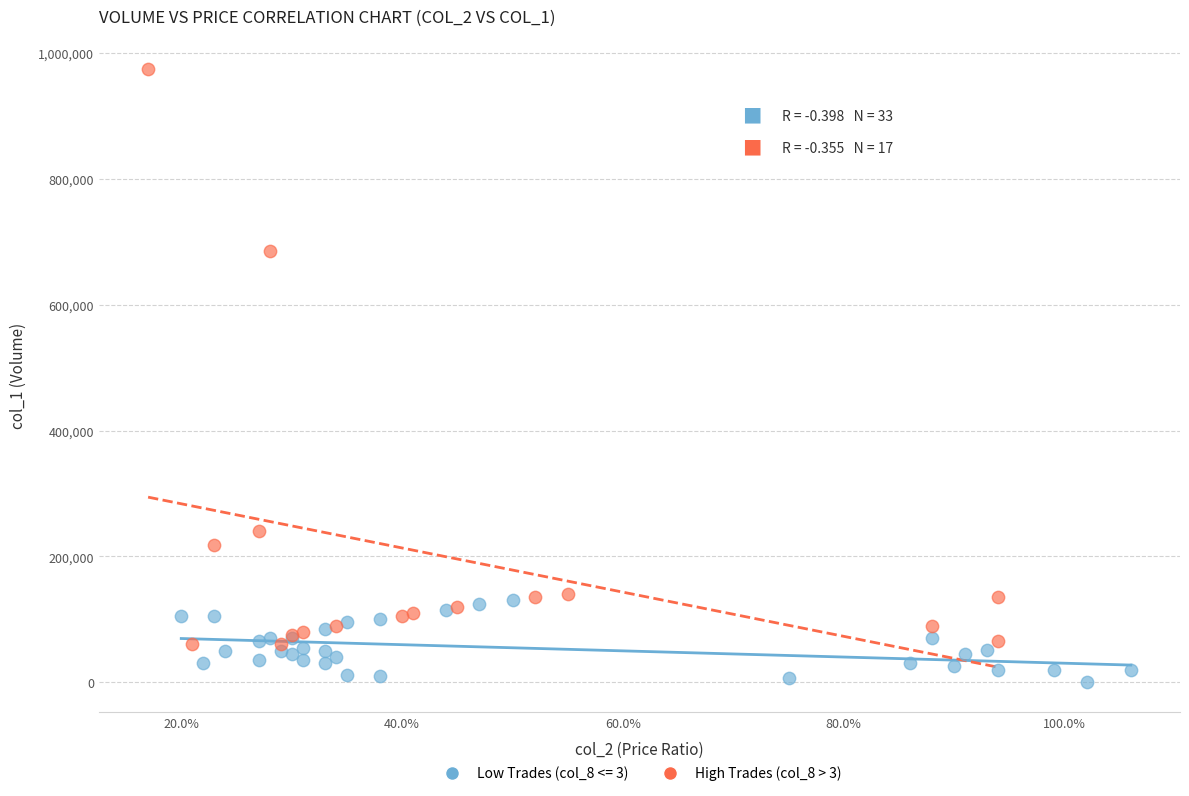

Which series contains the highest Y value?

High Trades (col_8 > 3)